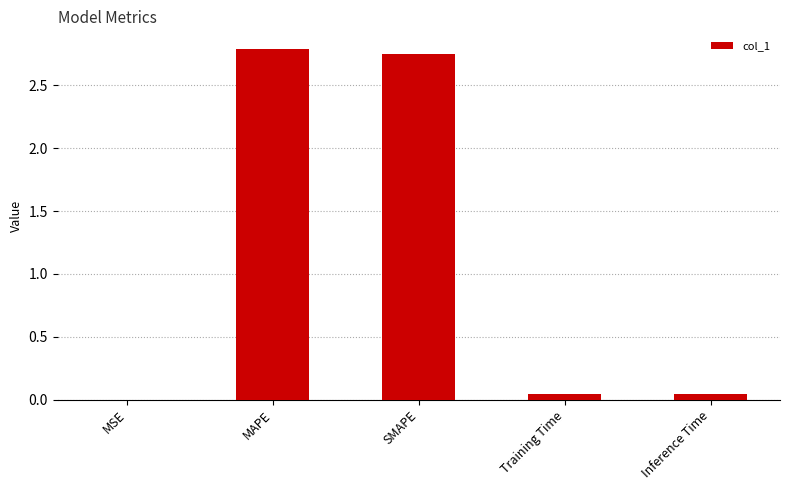

Are the bars horizontal?

No